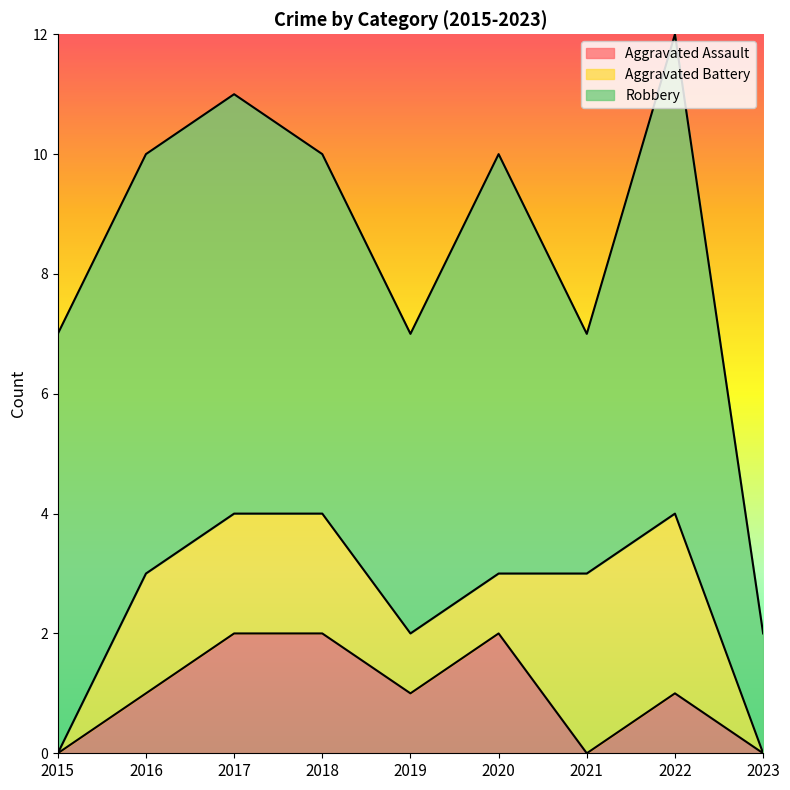

What is the sum of the Aggravated Battery values at 2017 and 2020?

3